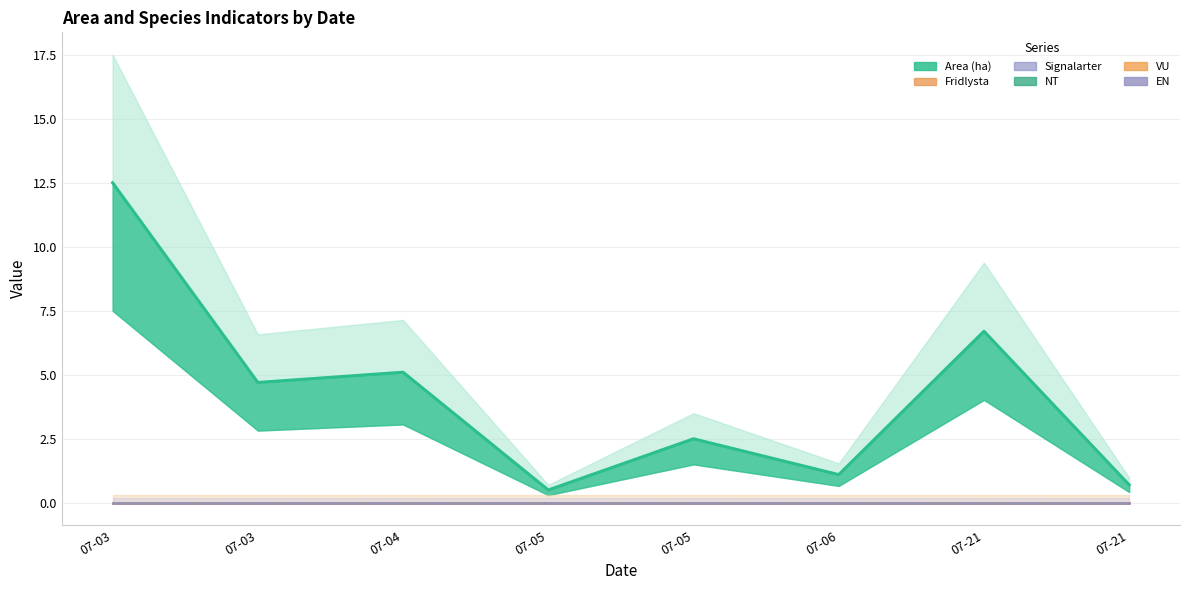

Which category has the highest value across all series?

07-03